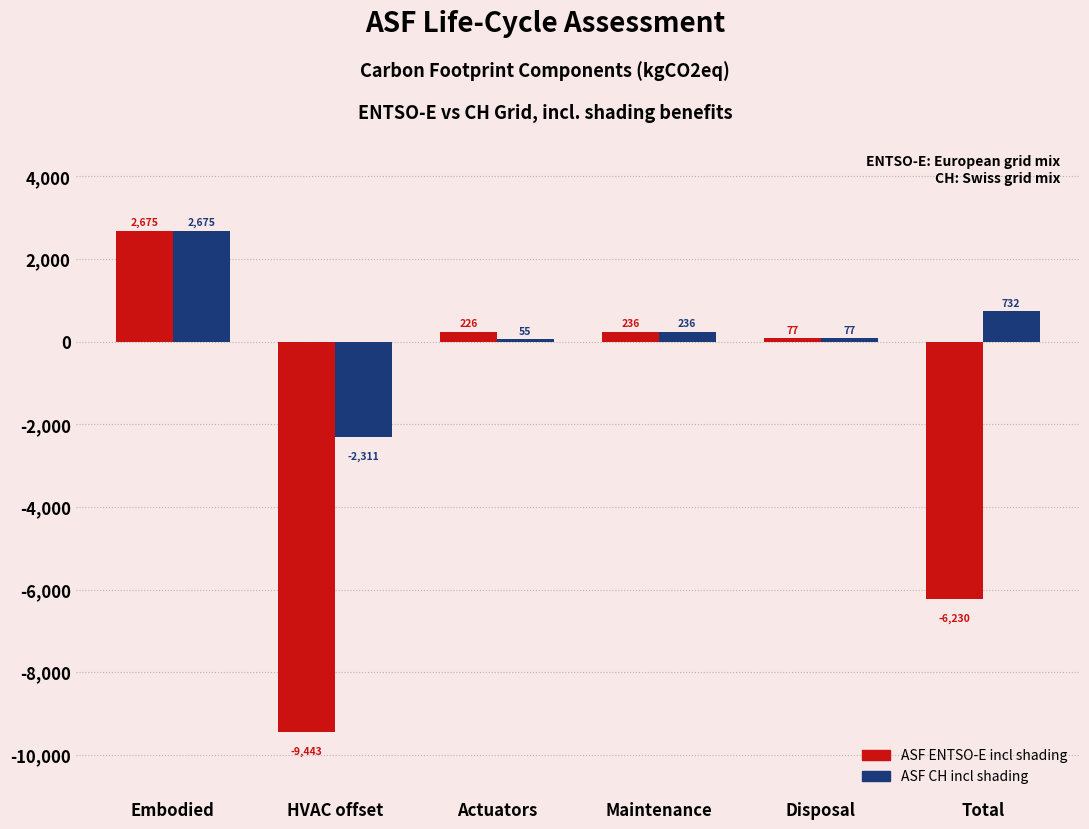

Which series has the widest spread of values?

ASF ENTSO-E incl shading